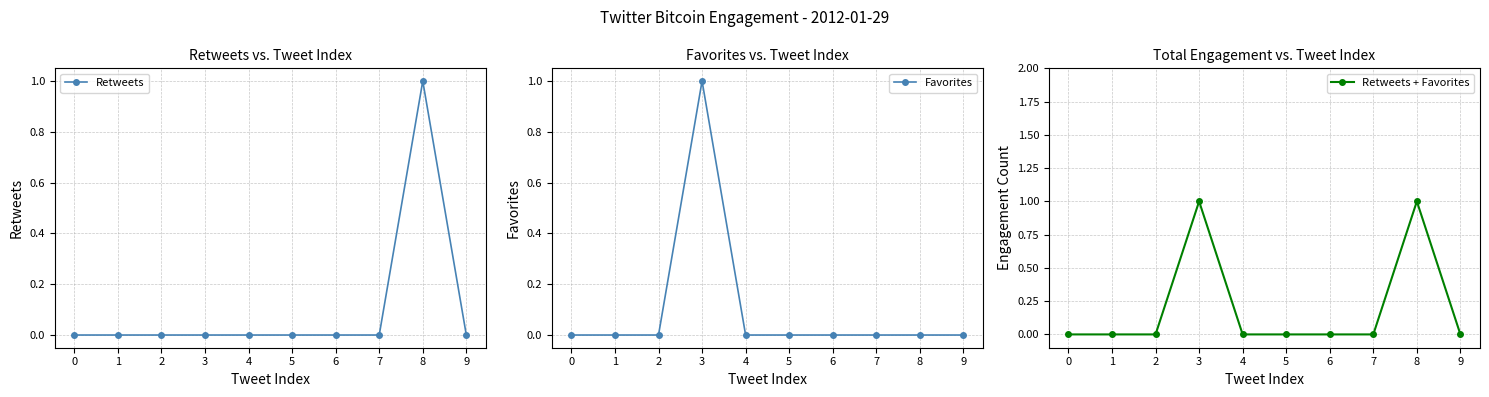

The value of Retweets + Favorites at 7 is 0. True or false?

True